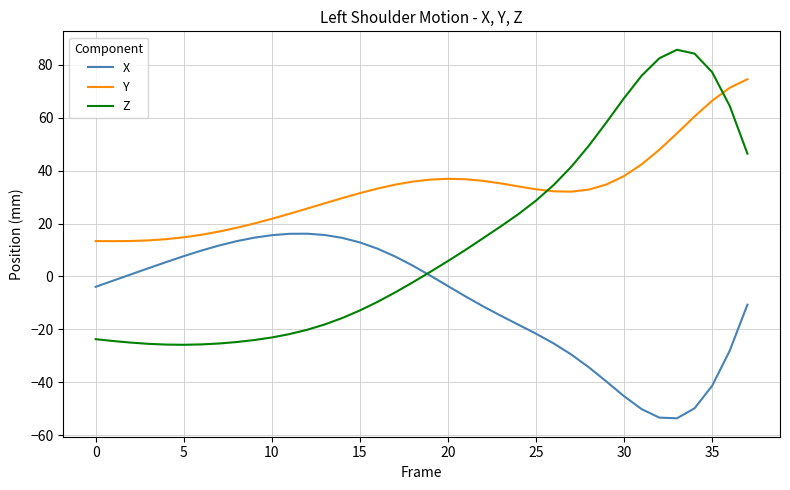

True or false: X and Y intersect in this chart.

False